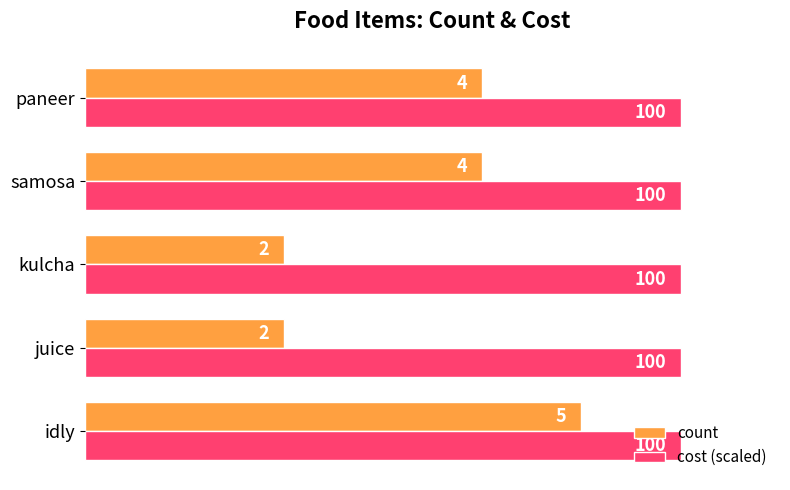

What is the sum of all cost (scaled) values?

30